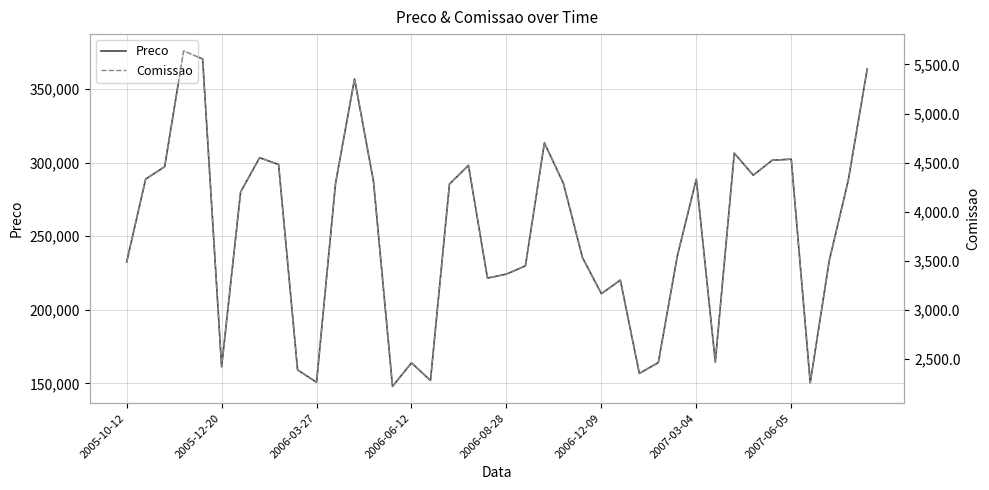

What is the sum of the Comissao values at 22 and 2006-12-09?

7119.0